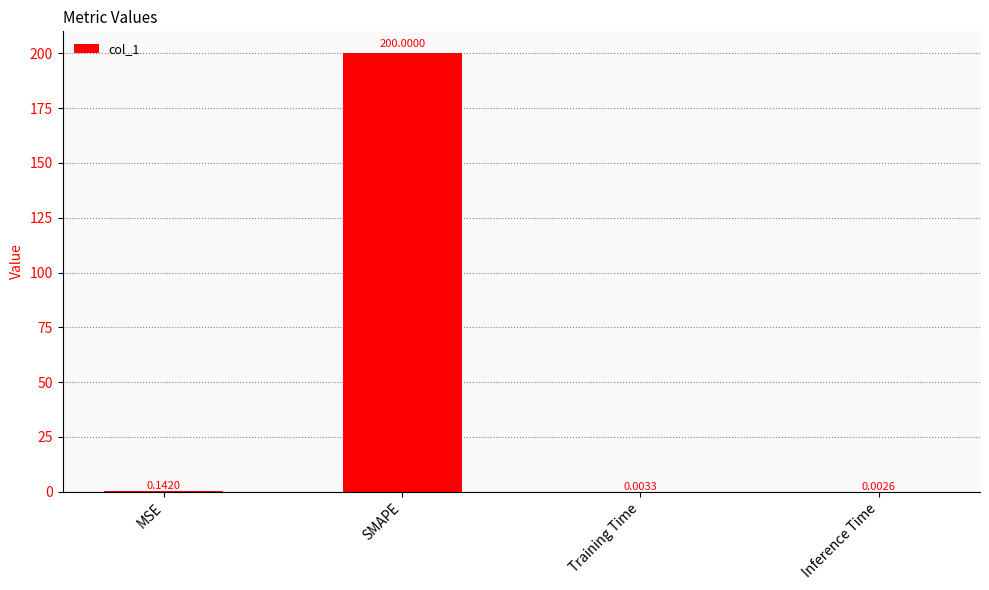

Where is the data nearest to the value 100?

MSE